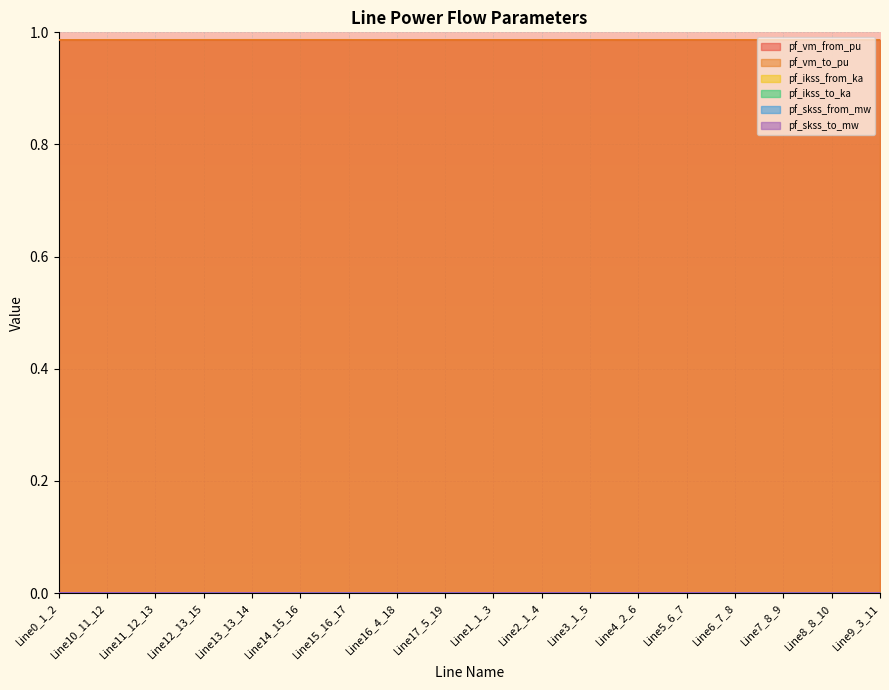

The value of pf_ikss_to_ka at Line3_1_5 is 0.0. True or false?

False